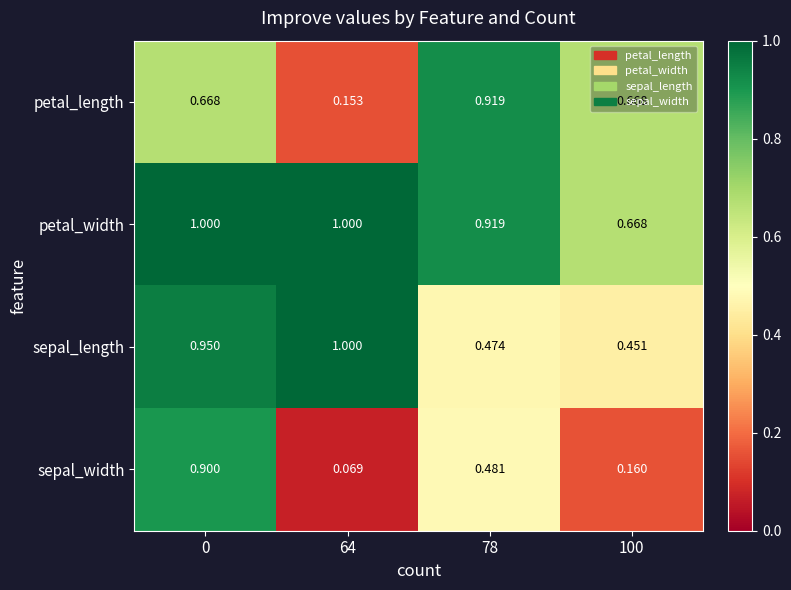

Rank the series at 0 from lowest to highest value.

petal_length, sepal_width, sepal_length, petal_width